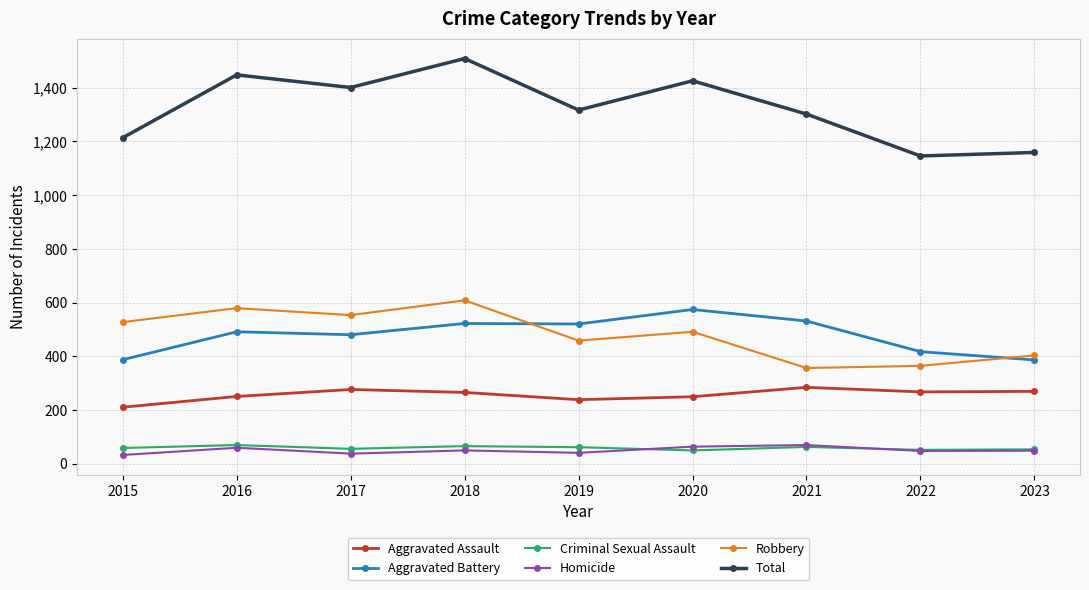

Which series has the widest spread of values?

Total